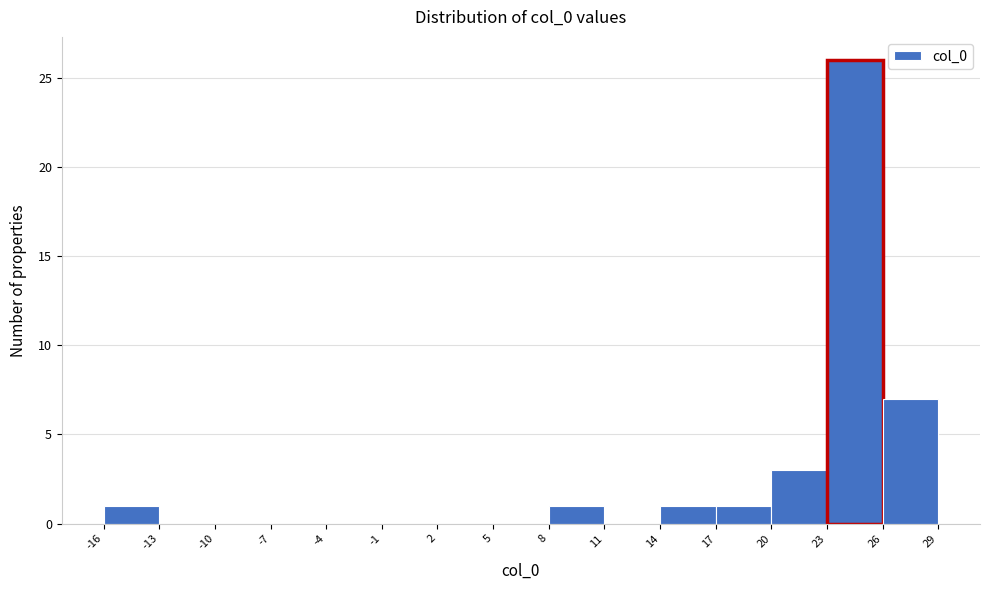

What is the height of the bar covering 14 to 17 on the x-axis? The values are not printed on the chart, so give them approximately, as read against the axis.

1